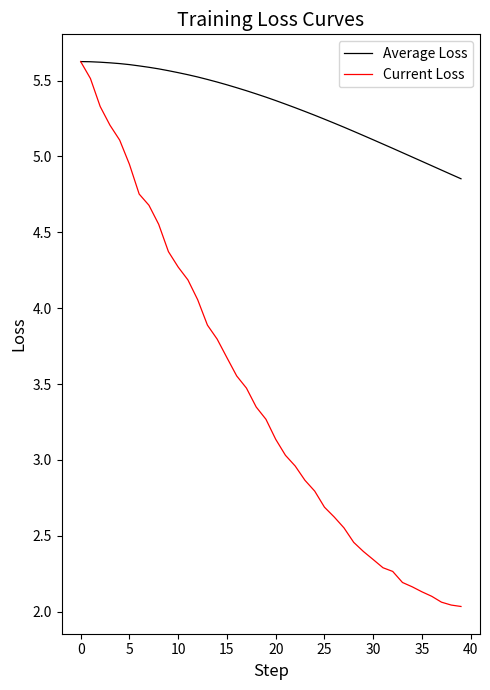

Which series has the widest spread of values?

Current Loss